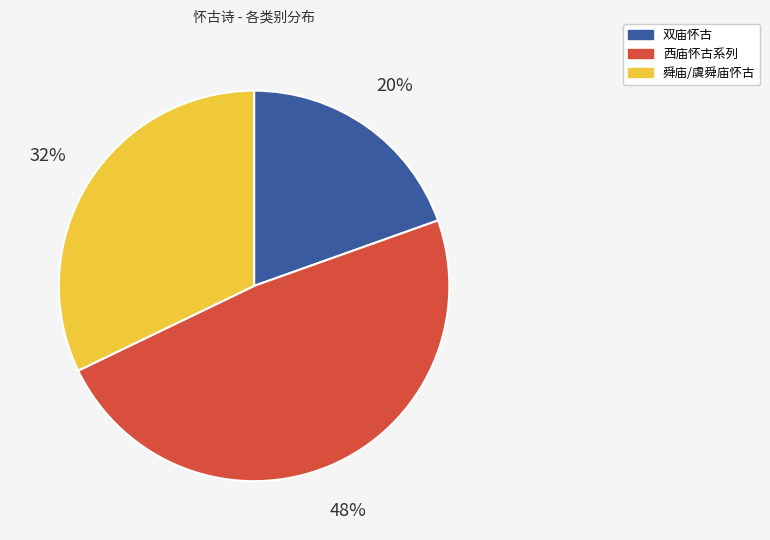

Is there a majority slice in this chart?

No